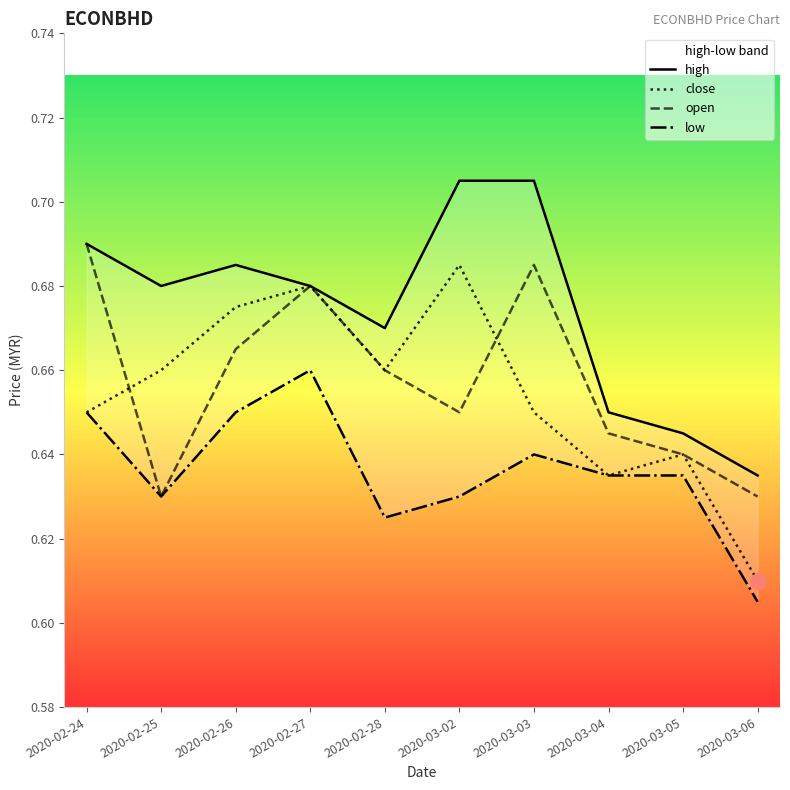

What is the total value across all series at 2020-02-27?

2.7